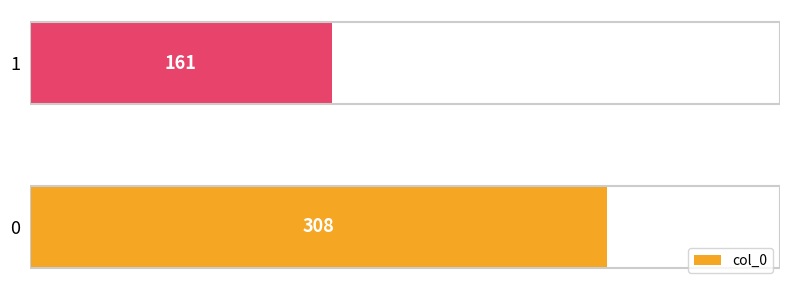

Approximately how many times larger is the value at 1 compared to 0?

0.5